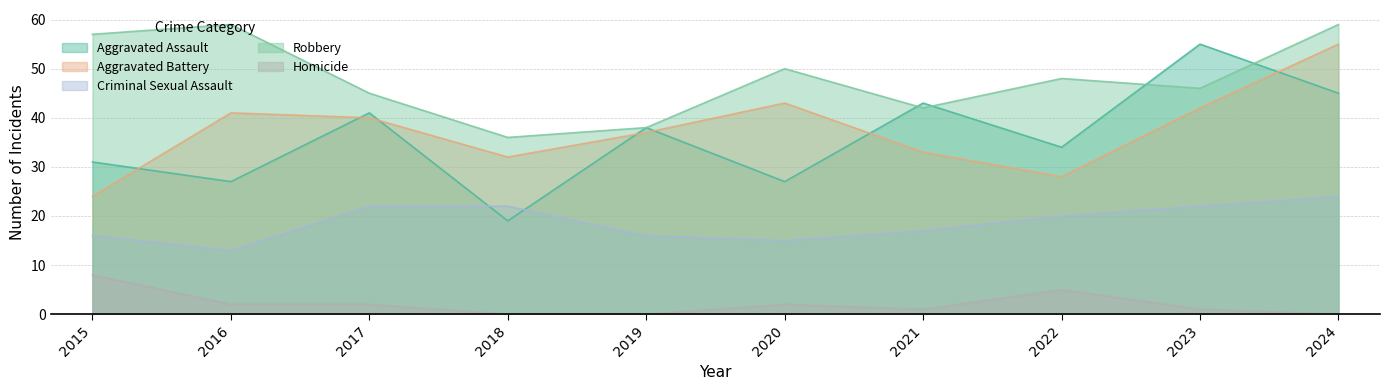

What is the difference between the maximum and minimum values in the Criminal Sexual Assault series?

11